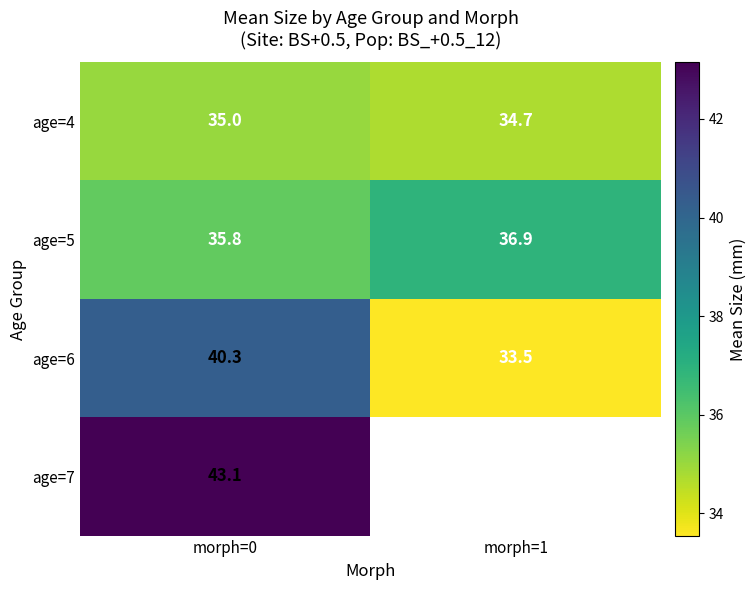

Is it true that age=6 equals 40.3 at morph=0?

True